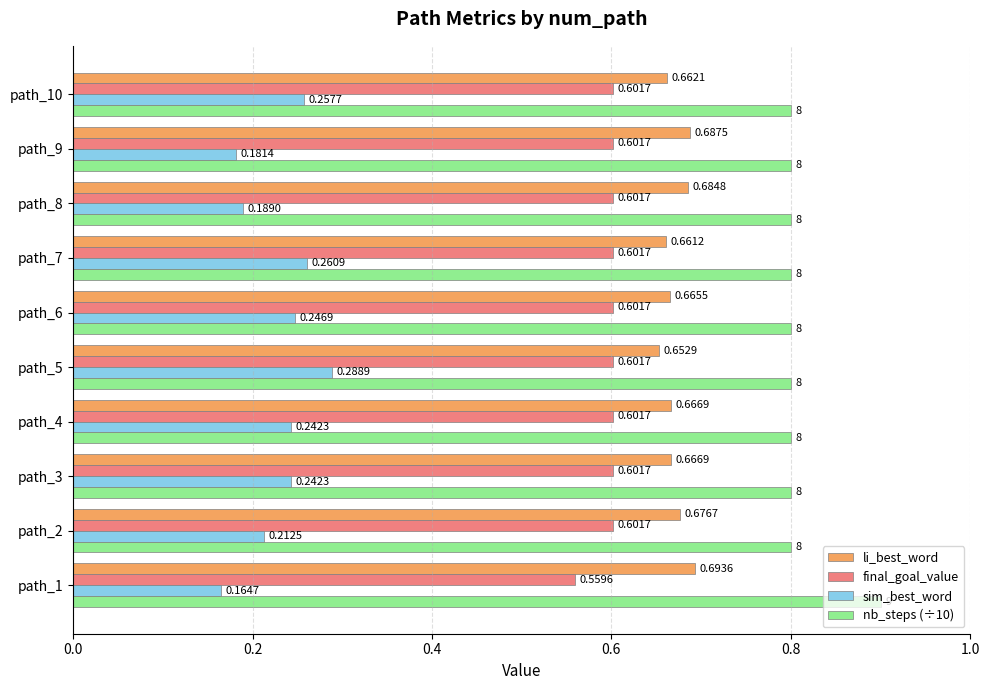

What is the highest value of the nb_steps (÷10) series?

0.9